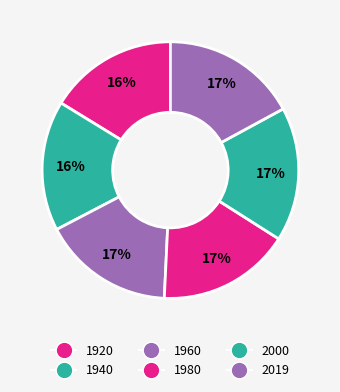

True or false: 1980 accounts for 2% of the total.

False